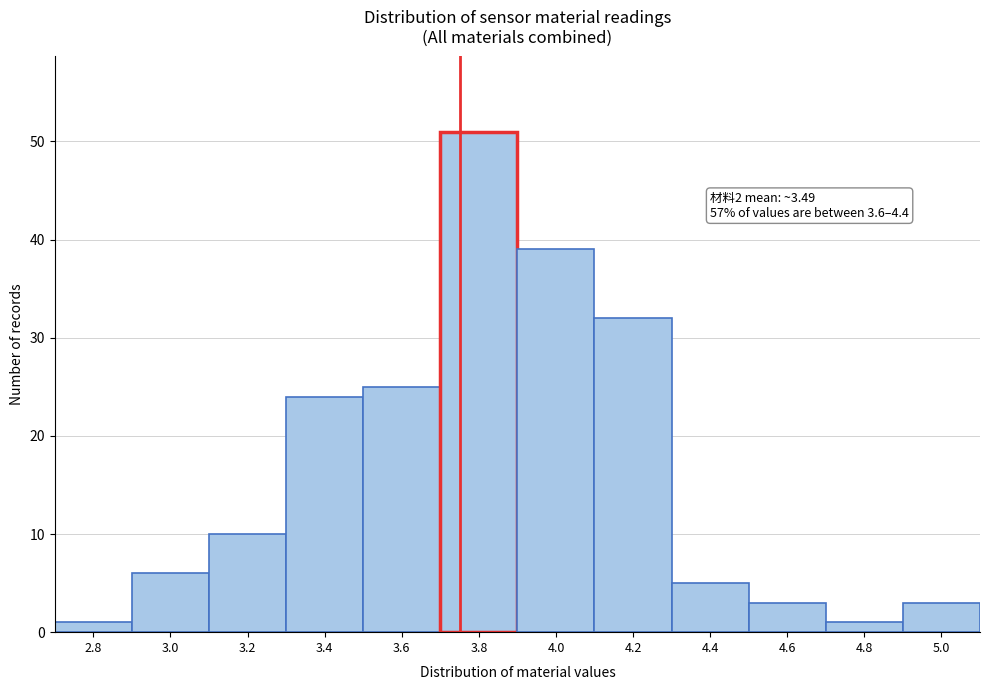

Reading left to right, transcribe all the data shown in this chart.

1	6	10	24	25	51	39	32	5	3	1	3